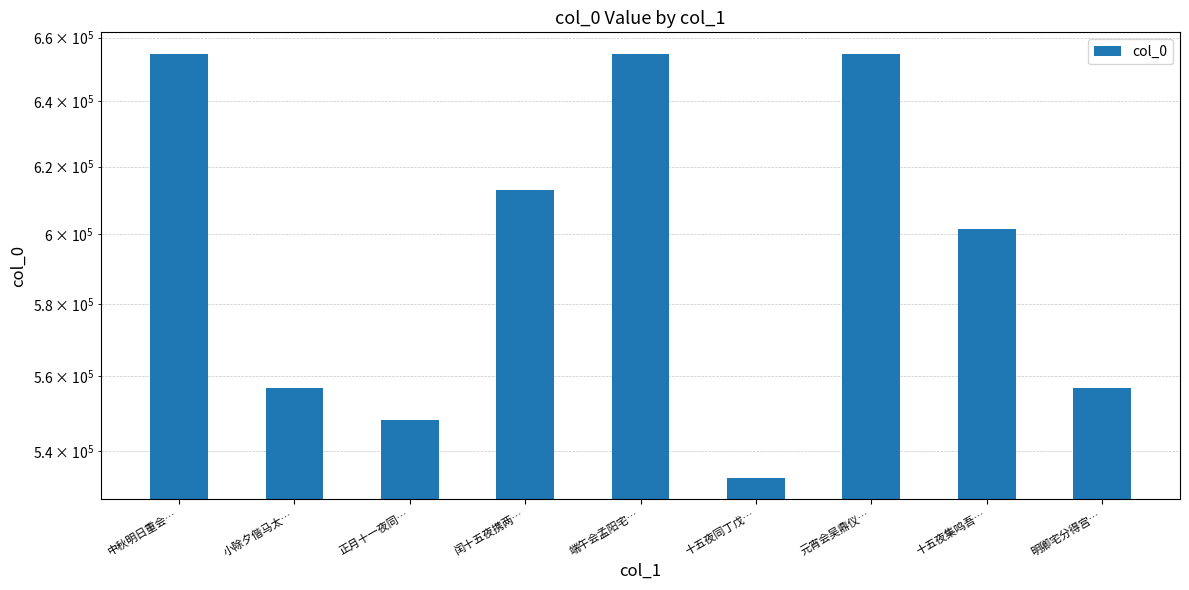

What position from the left is 中秋明日重会…?

1